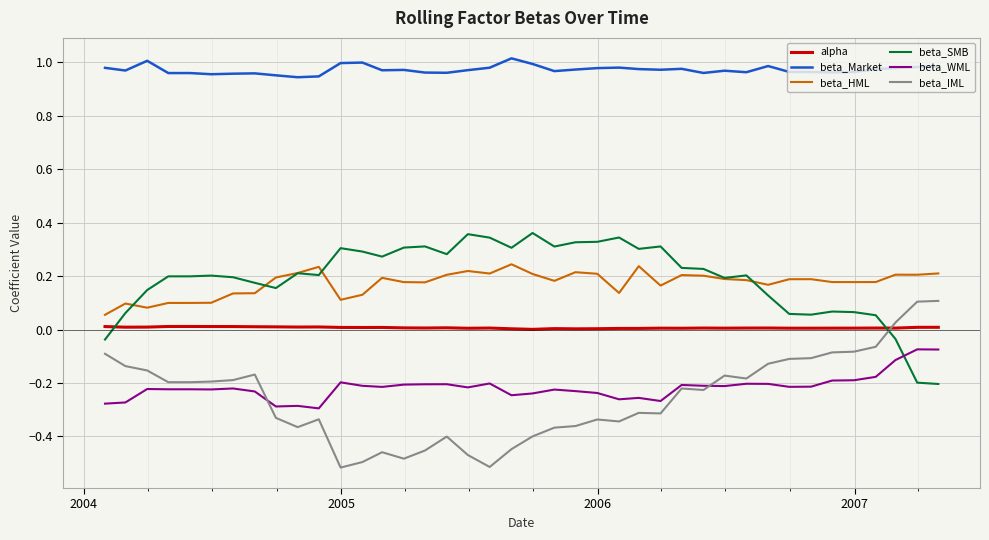

True or false: alpha and beta_WML intersect in this chart.

False